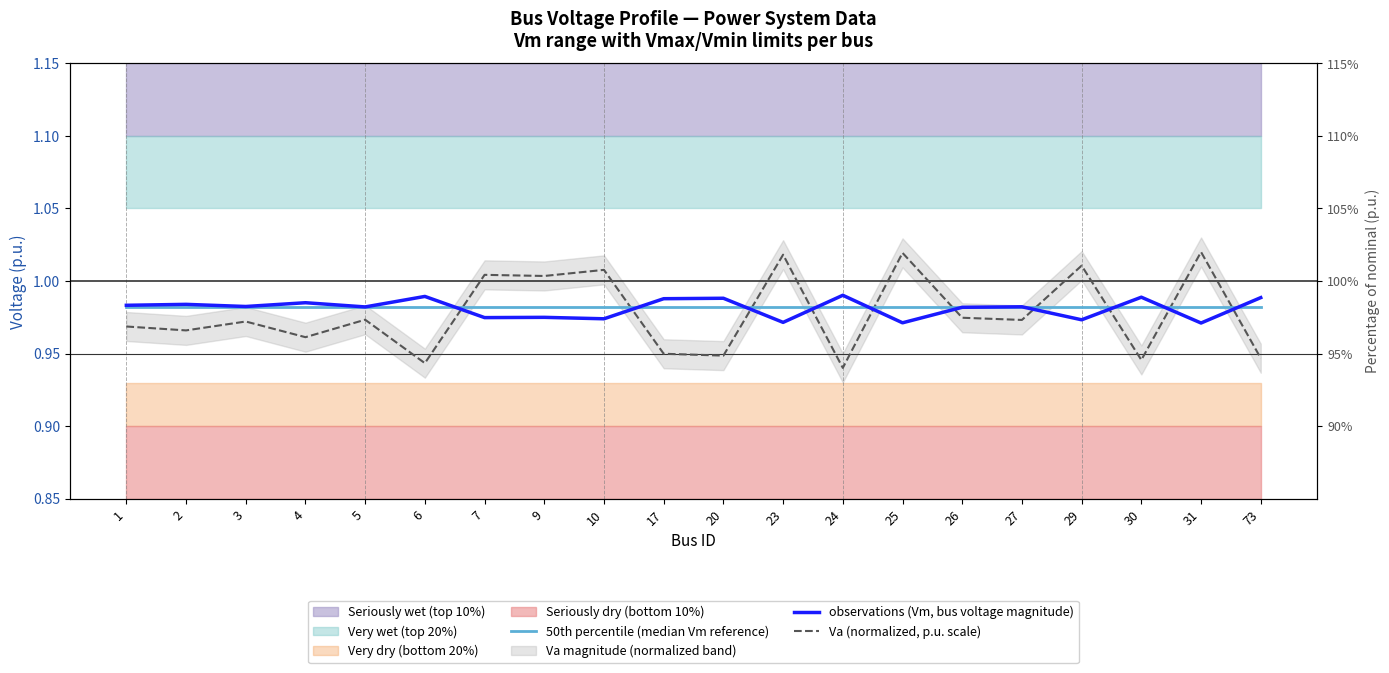

What is the greatest value displayed?

1.0